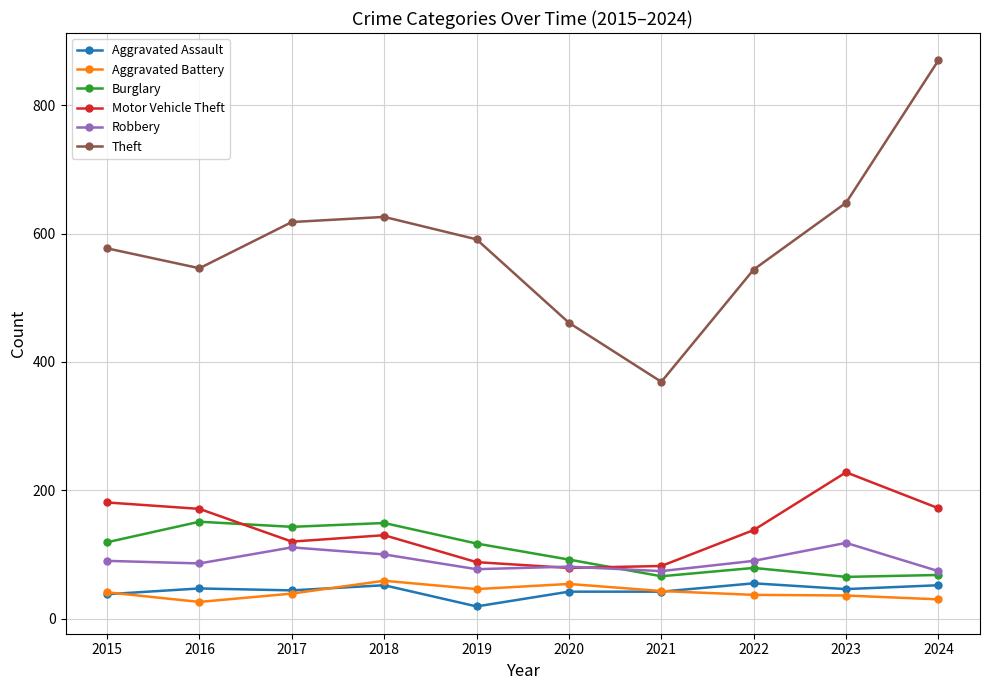

Is this an area chart (filled region under the line)?

No